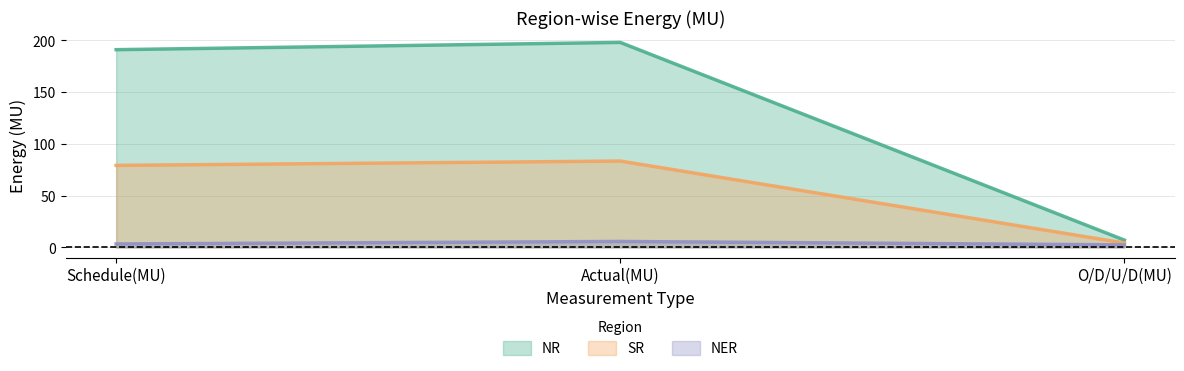

Count the number of categories in the chart.

3